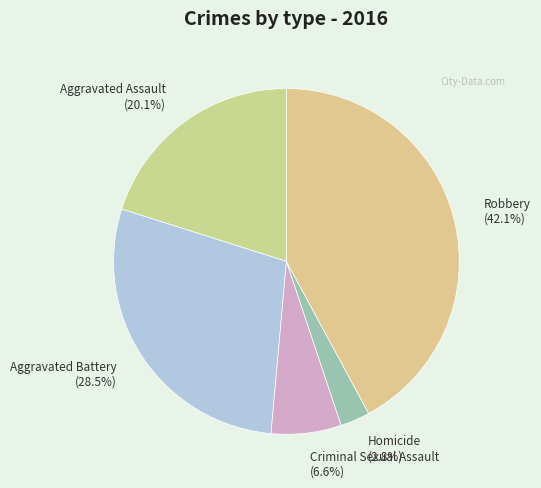

True or false: Aggravated Assault accounts for 25% of the total.

False